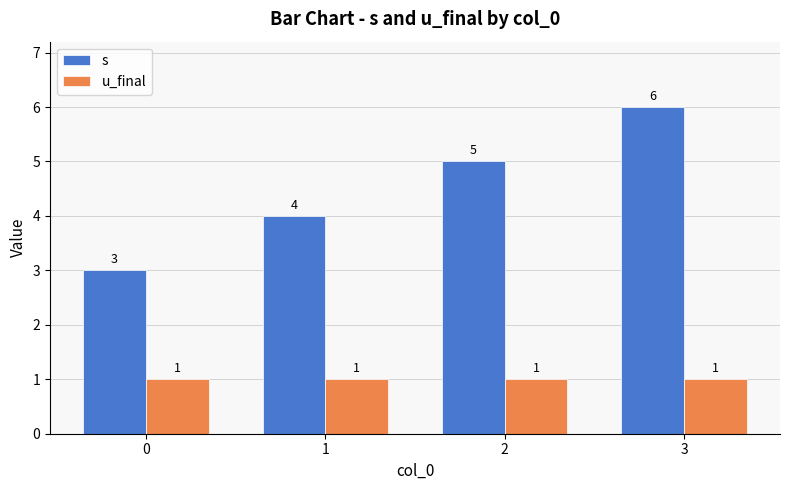

Between 0 and 2, which series saw the biggest shift?

s